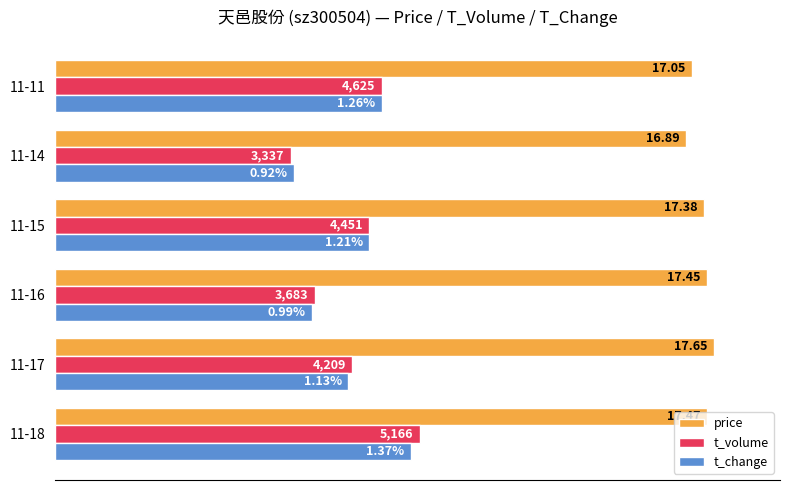

What are all the series names shown in the legend?

price, t_volume, t_change